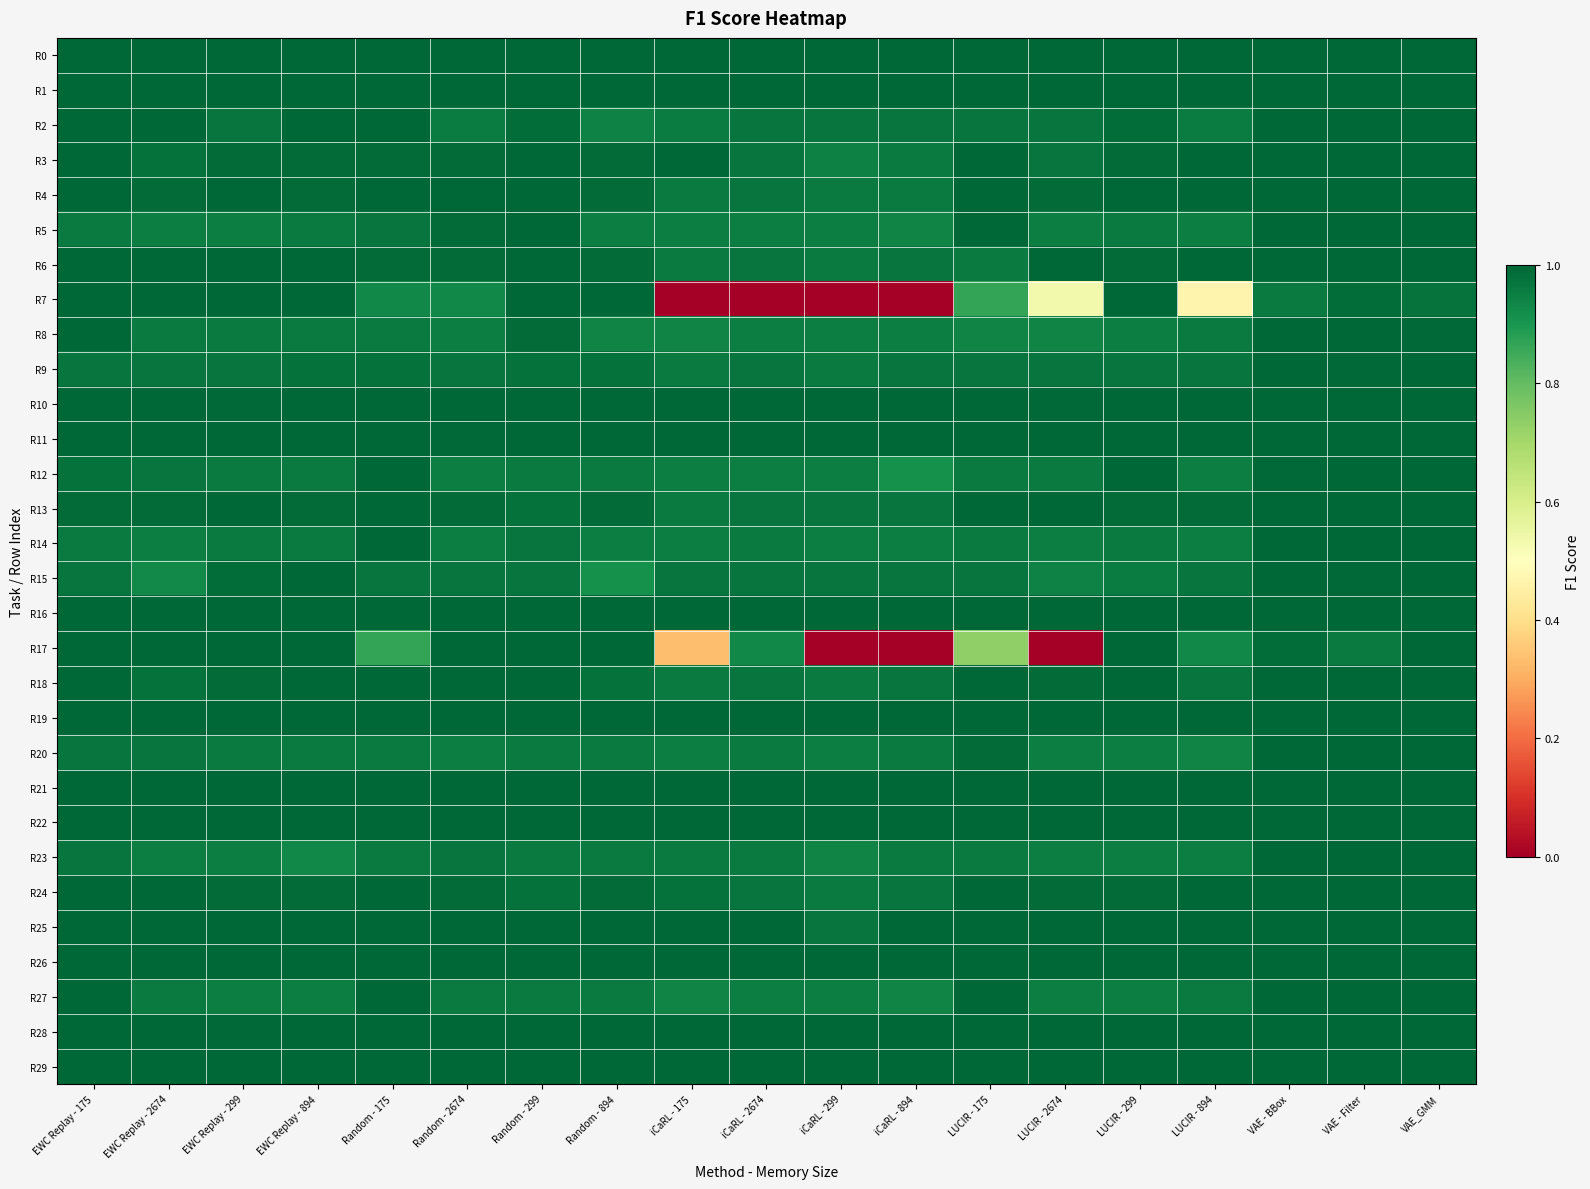

Rank the series by their maximum value, from lowest to highest.

R0, R1, R2, R3, R4, R5, R6, R7, R8, R9, R10, R11, R12, R13, R14, R15, R16, R17, R18, R19, R20, R21, R22, R23, R24, R25, R26, R27, R28, R29